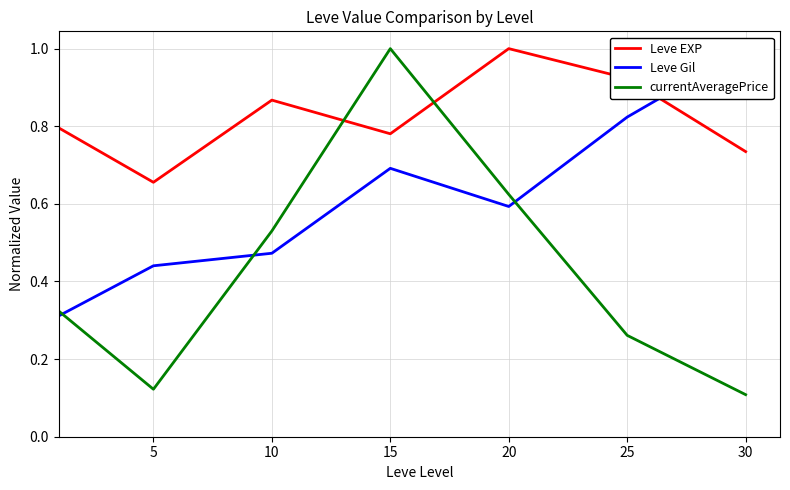

Where is the first local maximum for Leve Gil?

15